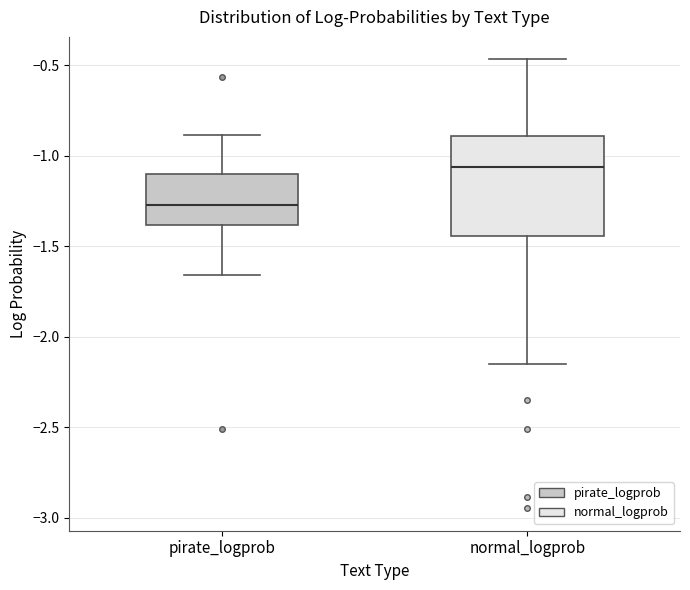

Reading left to right, read every box against the y-axis: the position of its median line, the range the box covers, and the ends of its whiskers. The values are not printed on the chart, so give them approximately, as read against the axis.

pirate_logprob: median -1.25, box -1.40 to -1.10, whiskers -1.65 to -0.90
normal_logprob: median -1.05, box -1.45 to -0.90, whiskers -2.15 to -0.45